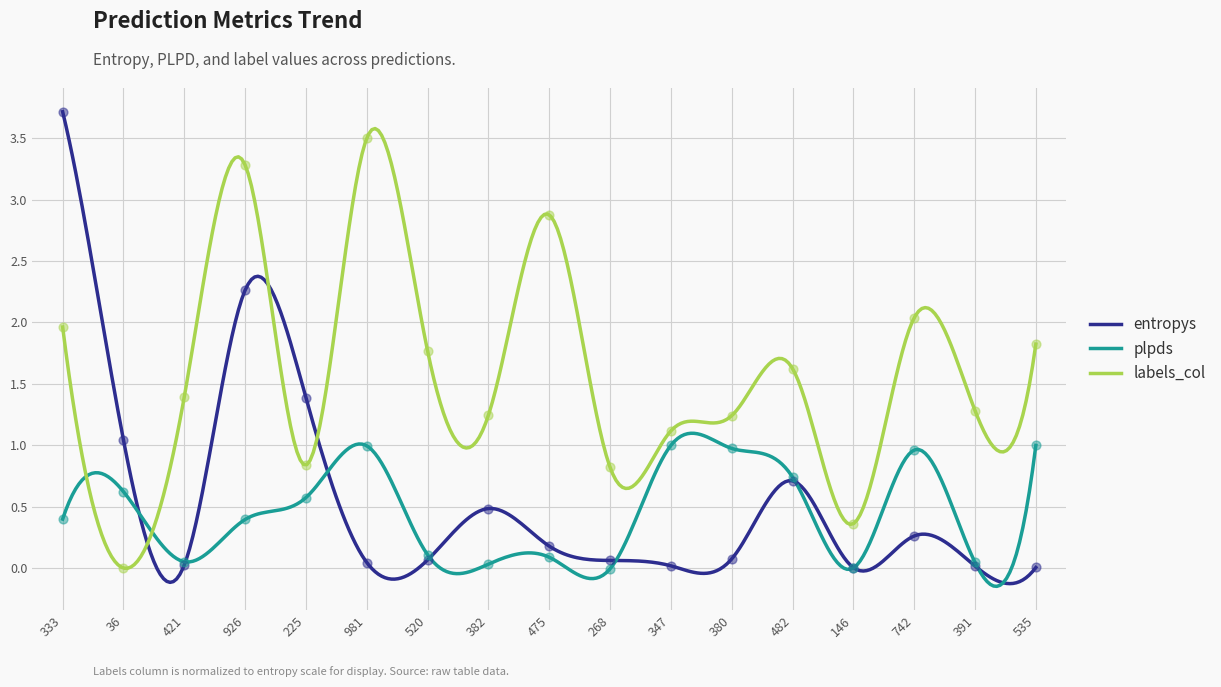

Which series contains the highest Y value?

entropys